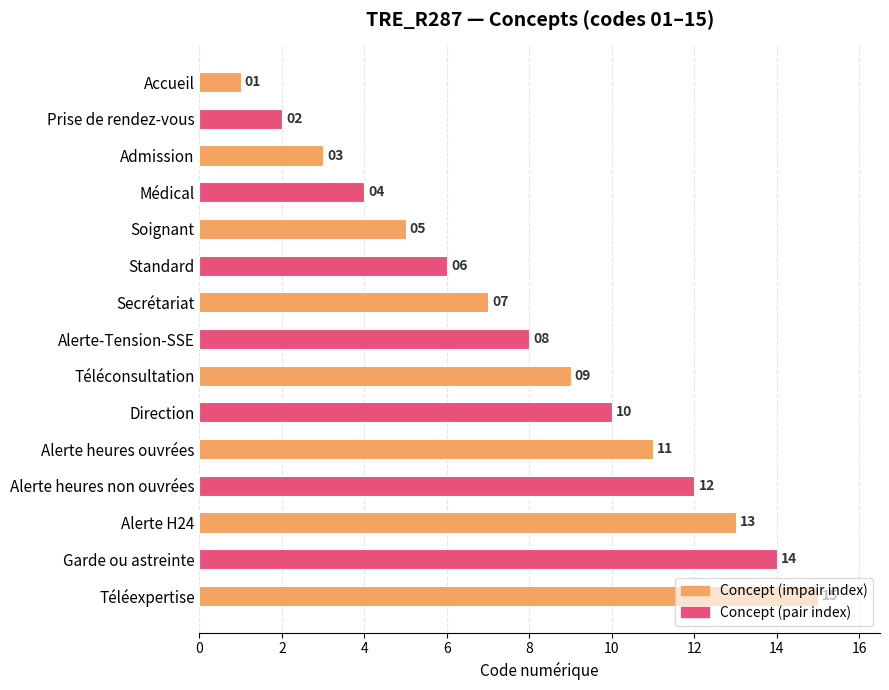

Which label corresponds to the smallest value in the chart?

Accueil